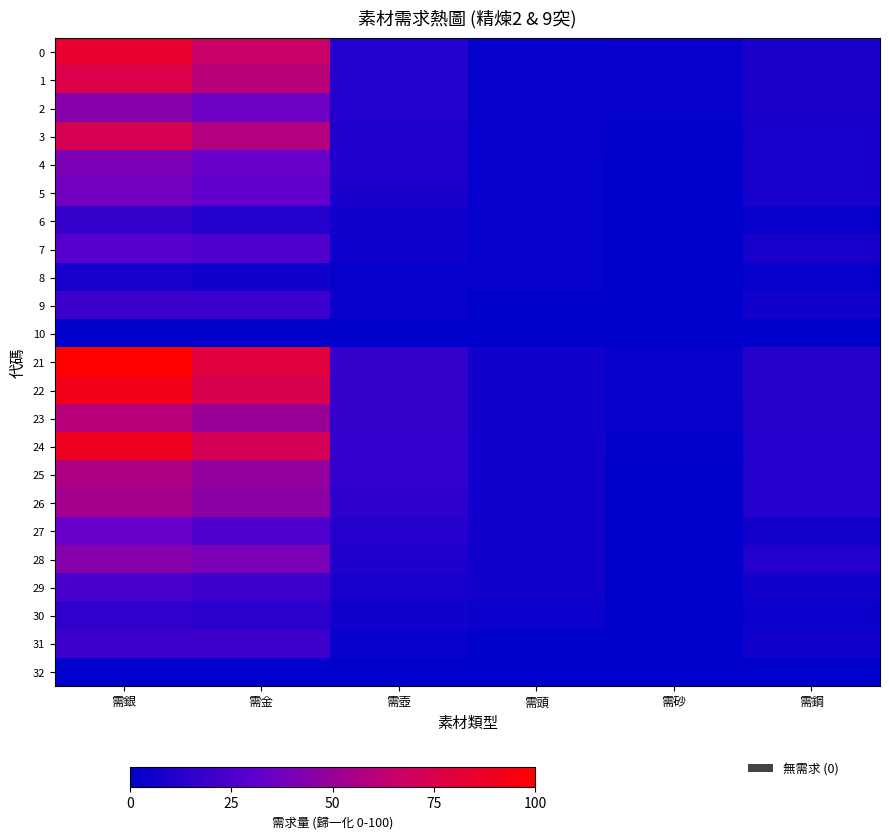

How many series are shown in this chart?

23